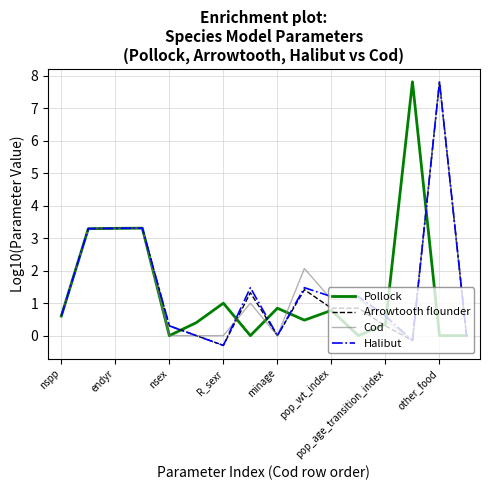

What is the minimum value shown in the chart?

-0.3